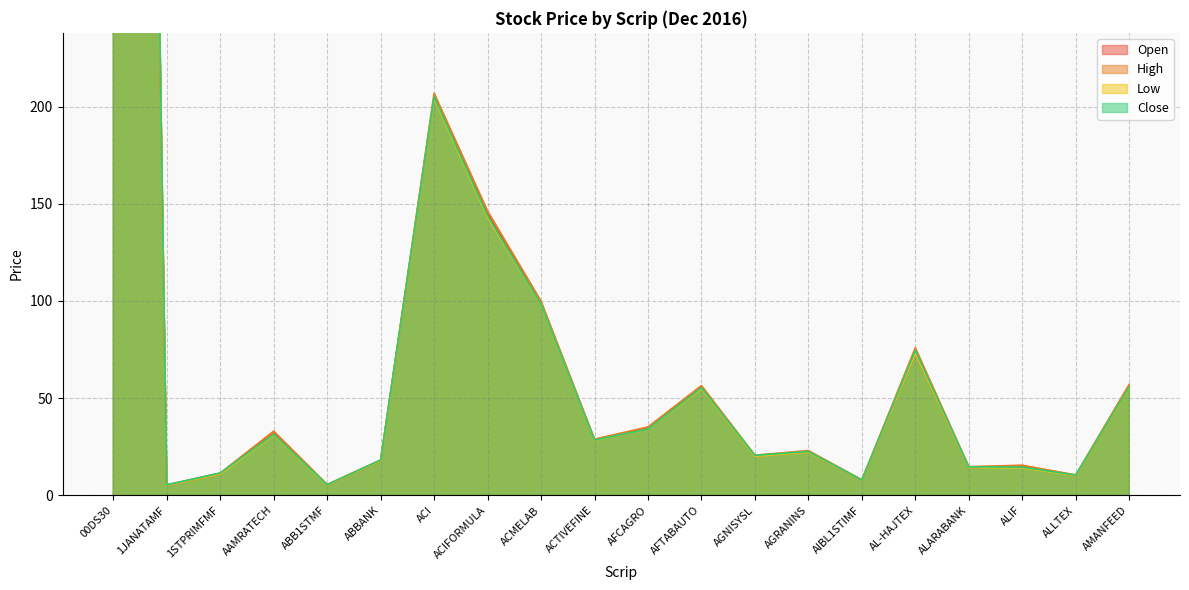

Is it true that Close equals 19.2 at ALARABANK?

False